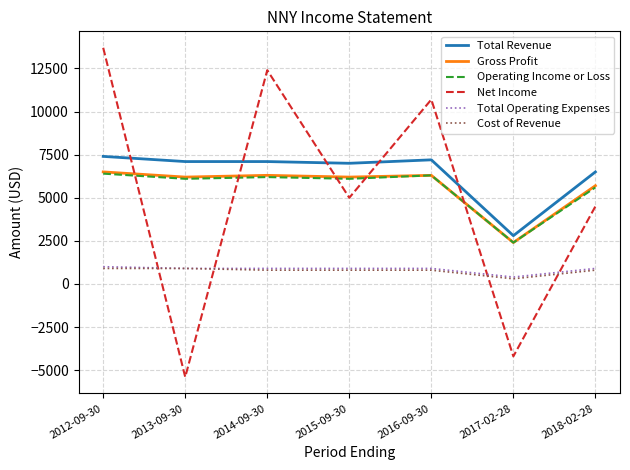

True or false: Total Operating Expenses and Gross Profit cross at least once.

False